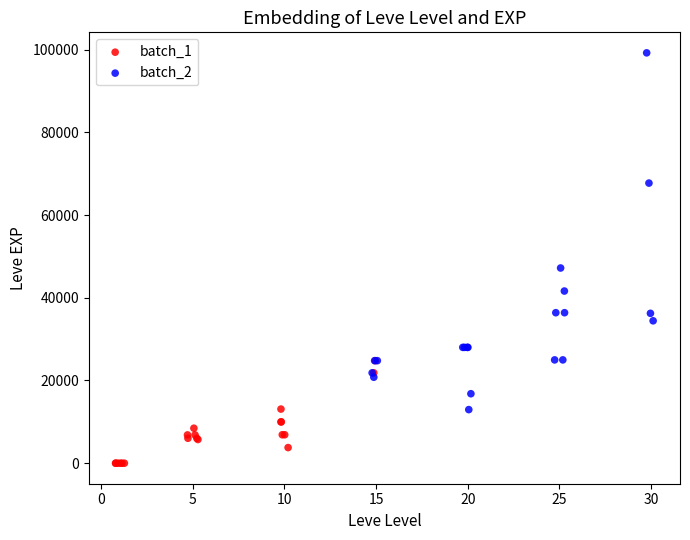

Which series has the widest spread of Y values?

batch_2